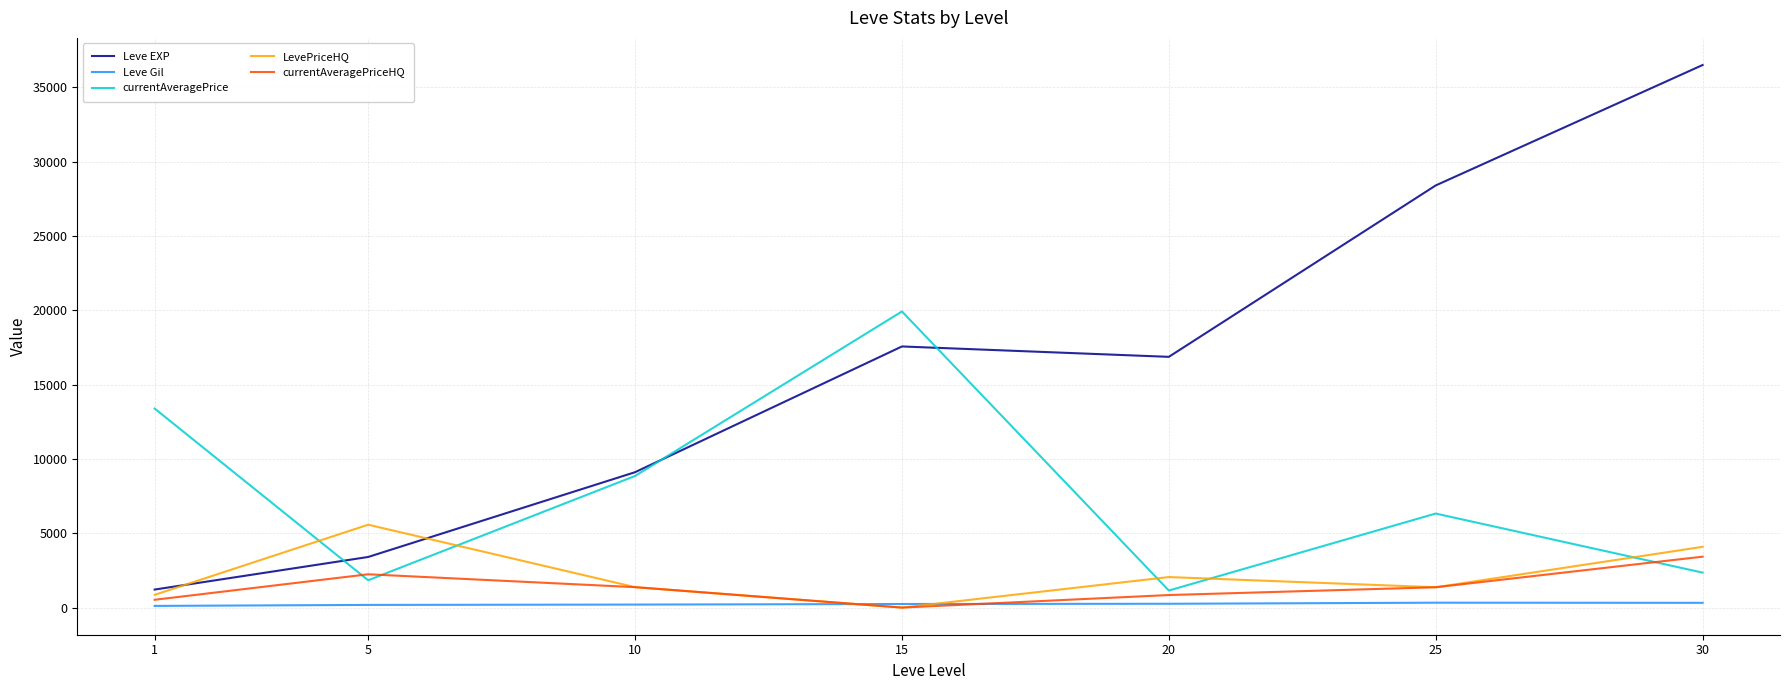

What is the highest value of the LevePriceHQ series?

5574.9